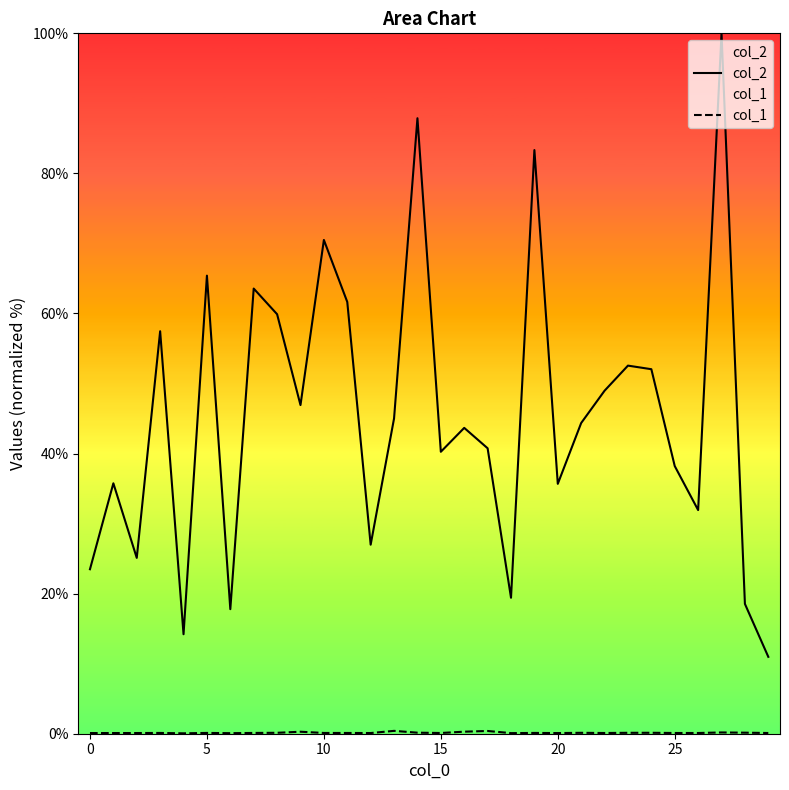

Which series has the largest total across all categories?

col_2